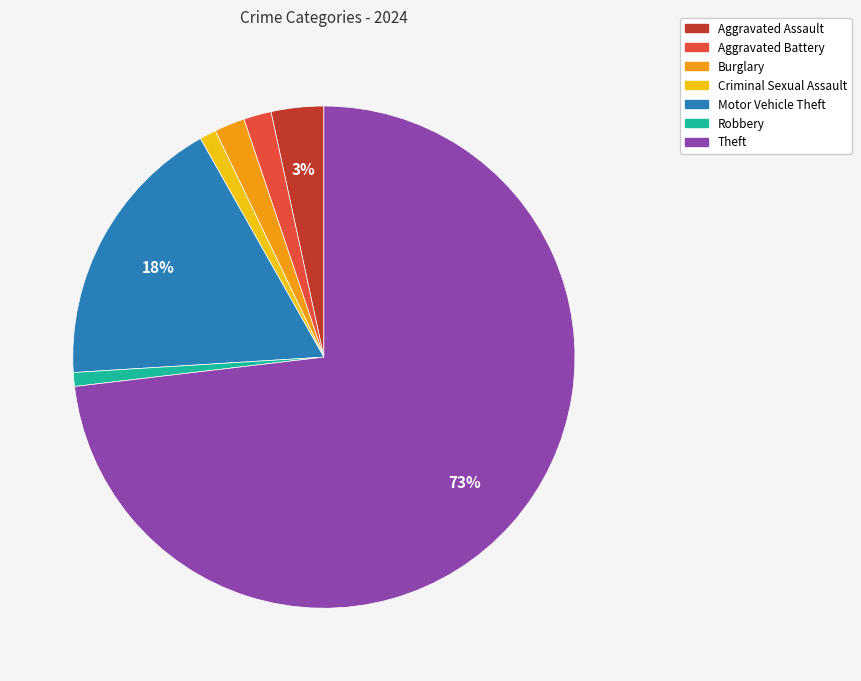

To the nearest percent, what is the average slice percentage?

14%